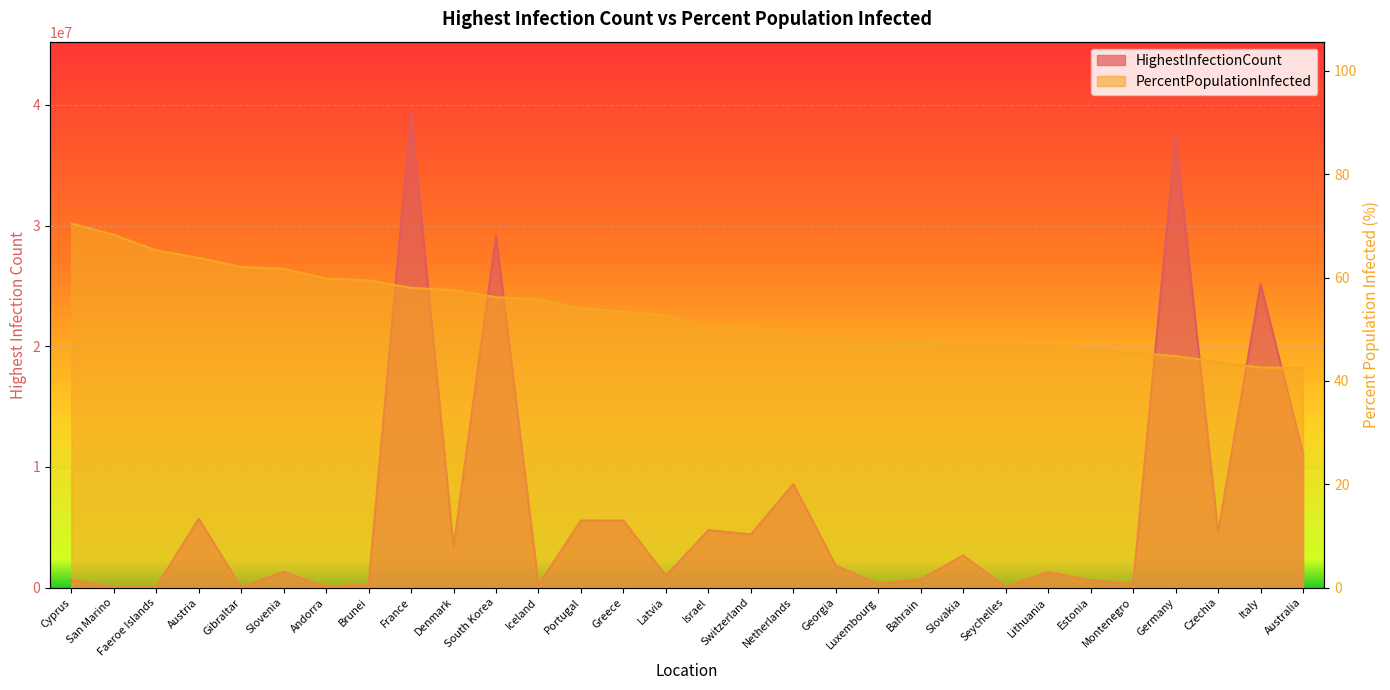

True or false: PercentPopulationInfected and HighestInfectionCount cross at least once.

False